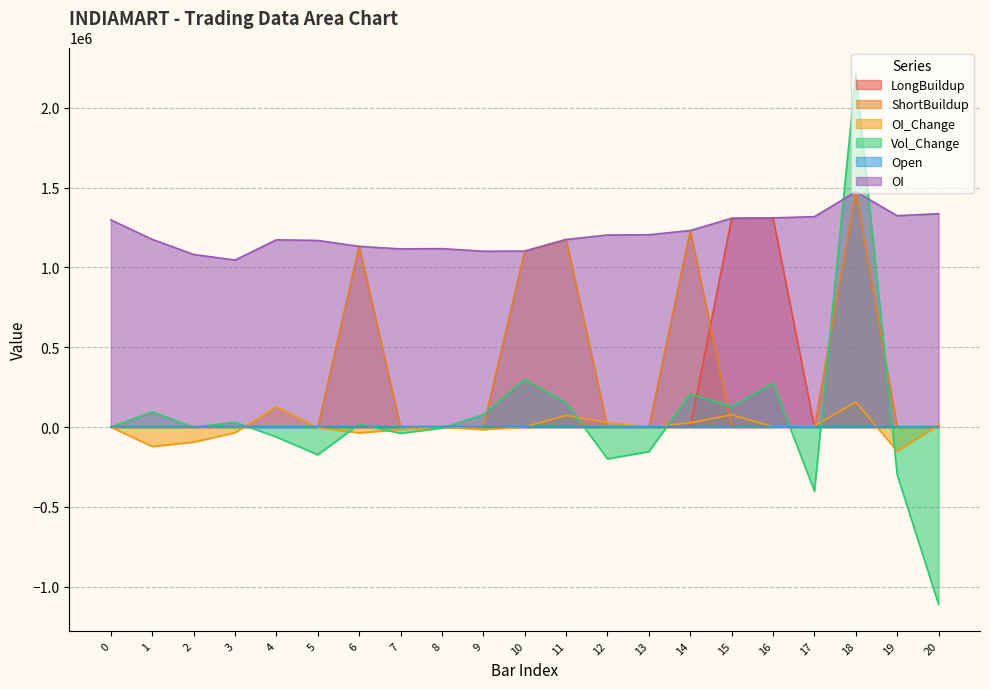

What is the lowest value of the OI_Change series?

-150300.0